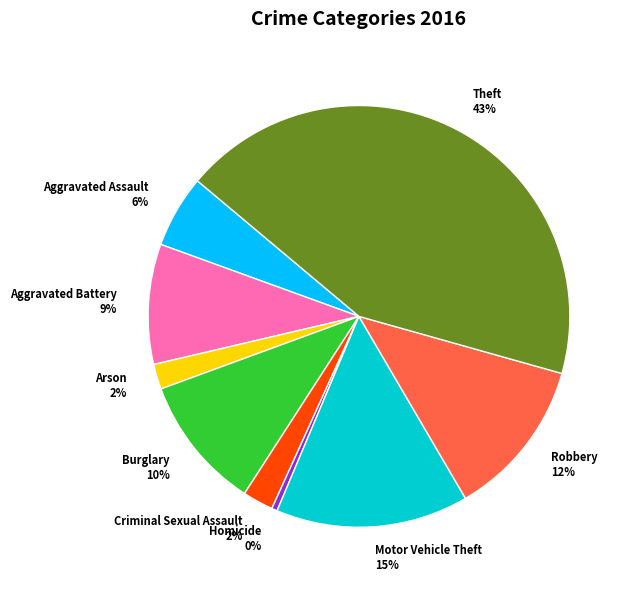

True or false: Criminal Sexual Assault accounts for 2% of the total.

True